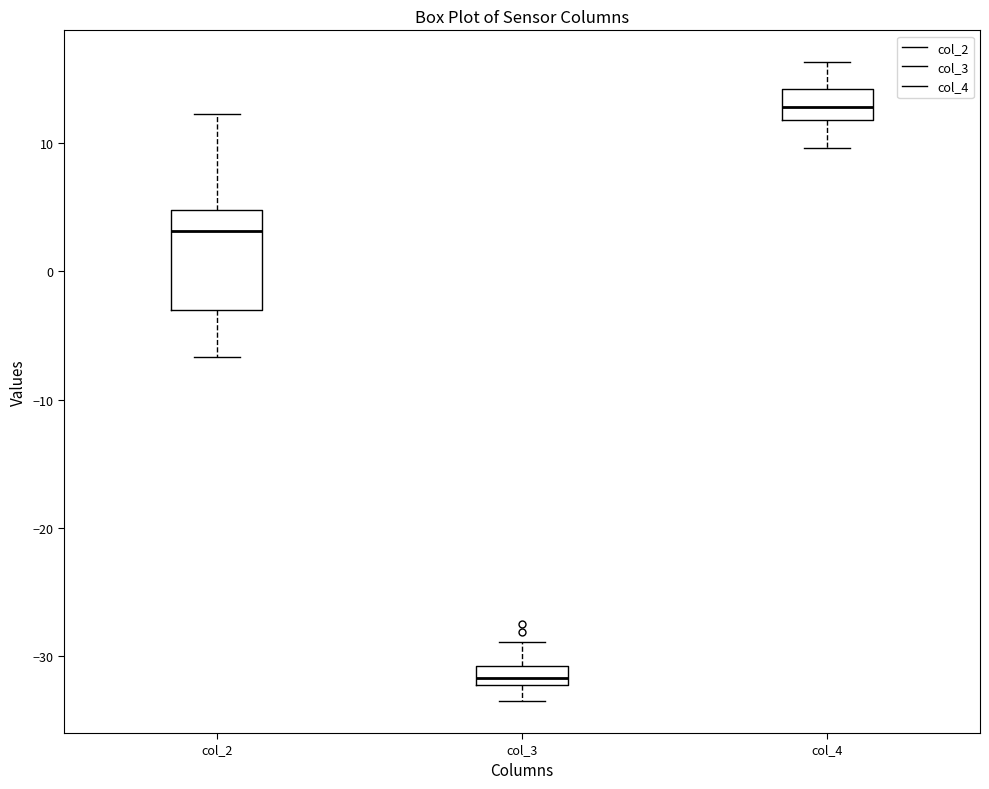

Reading left to right, transcribe this box plot: for each box, give where its median line is, the range the box spans, and where its two whiskers end, as read against the y-axis. The values are not printed on the chart, so give them approximately, as read against the axis.

col_2: median 3, box -3 to 5, whiskers -7 to 12
col_3: median -32 (inside the box), box -32 to -31, whiskers -33 to -29
col_4: median 13, box 12 to 14, whiskers 10 to 16